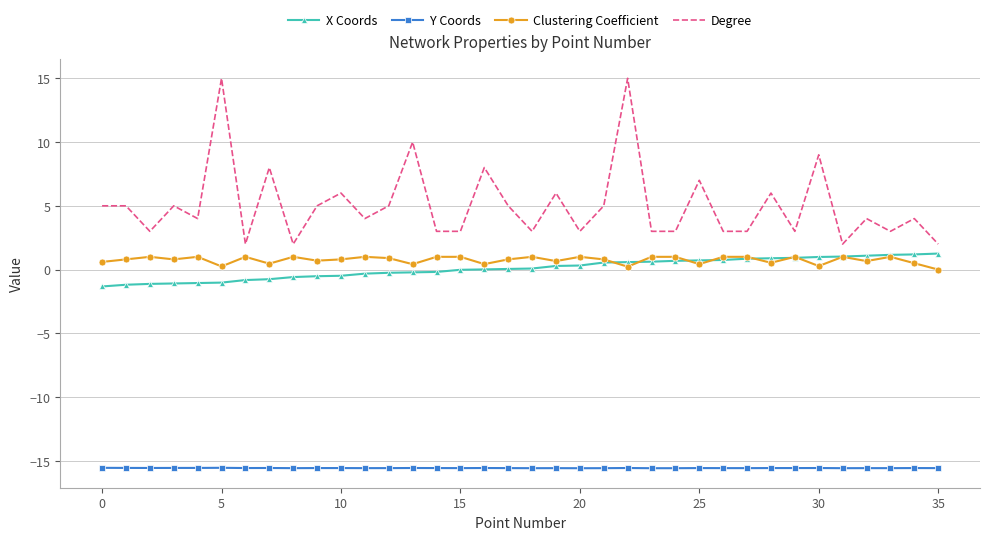

Which series has the largest total across all categories?

Degree